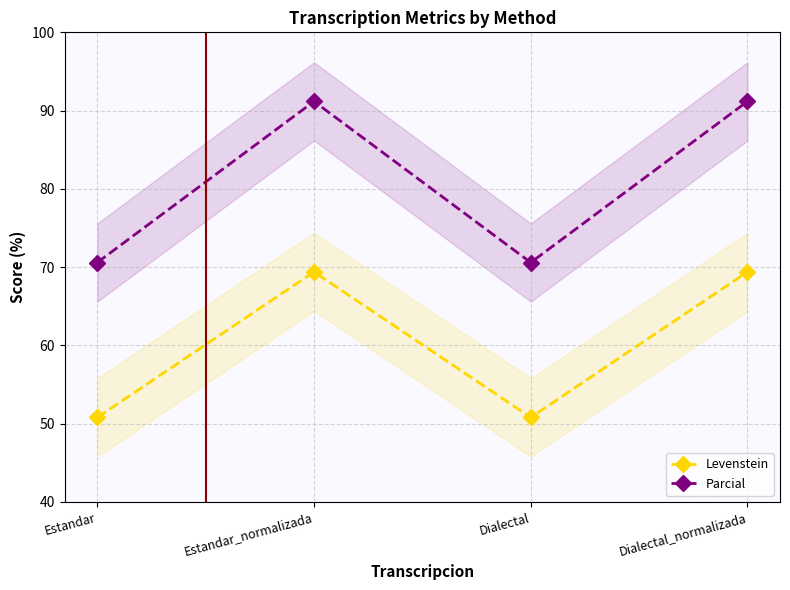

At how many categories does at least one series exceed 71?

2